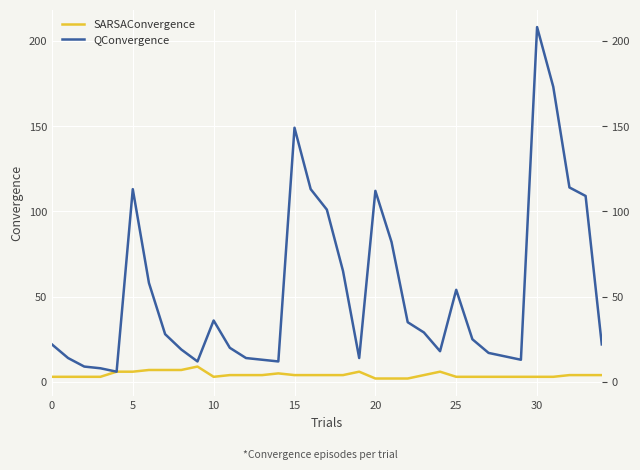

Where is QConvergence nearest to the value 107?

33